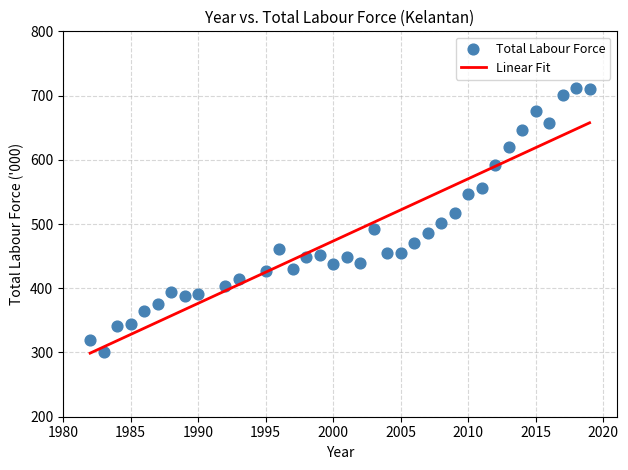

What is the range of Y values (max minus min)?

410.7